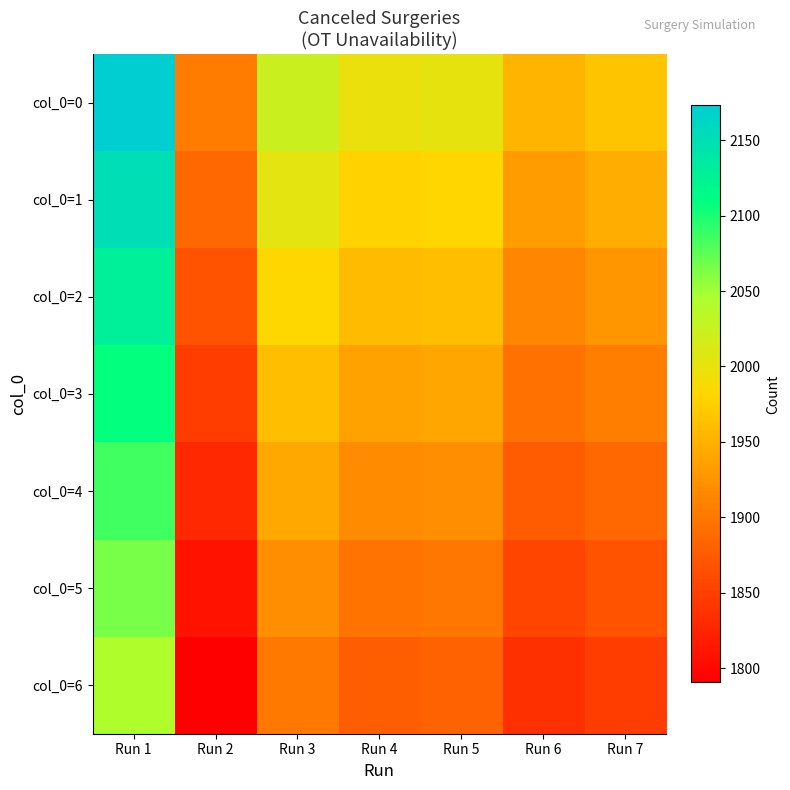

Which label corresponds to the largest value in the chart?

Run 1